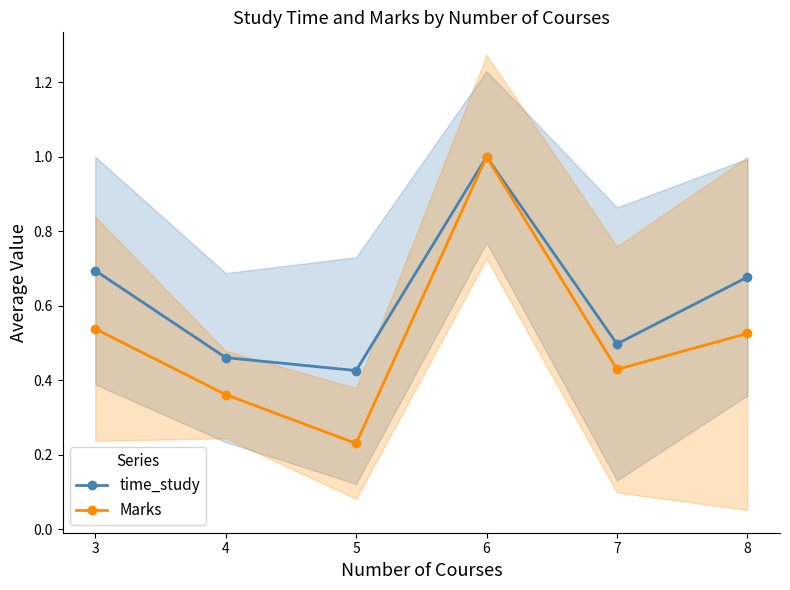

True or false: time_study and Marks intersect in this chart.

False